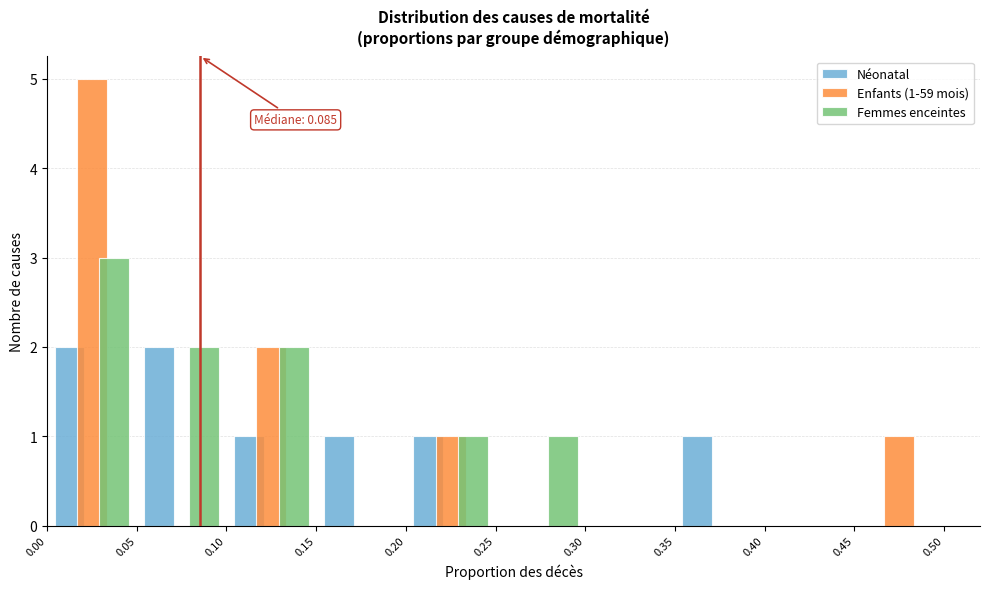

In the Femmes enceintes series, which range on the x-axis has the tallest bar?

0.00 to 0.05